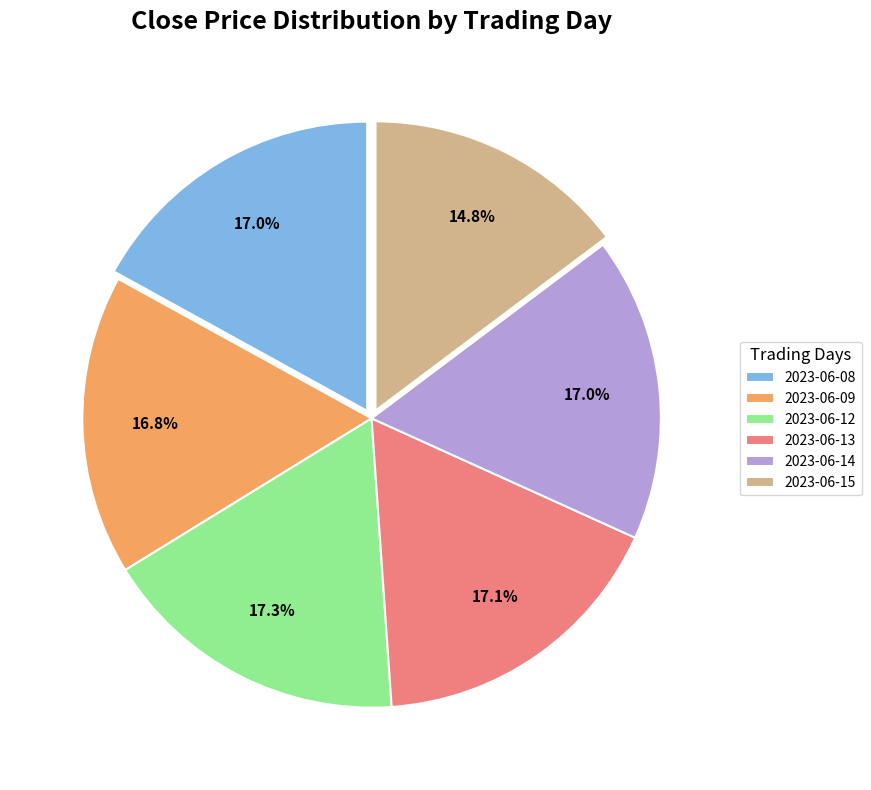

Which category has the smallest portion of the pie?

2023-06-15